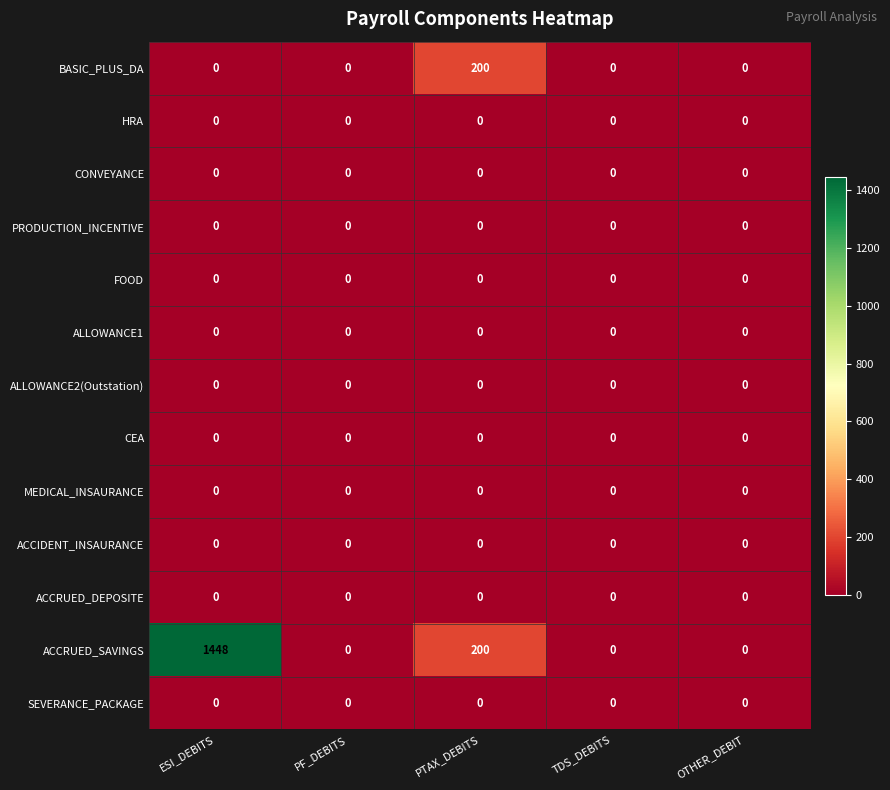

The ACCRUED_SAVINGS series shows 200 at PTAX_DEBITS. True or false?

True